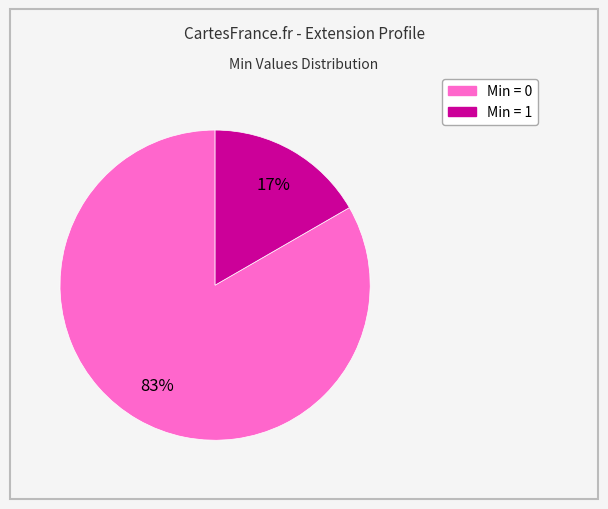

To the nearest percent, what is the average slice percentage?

50%